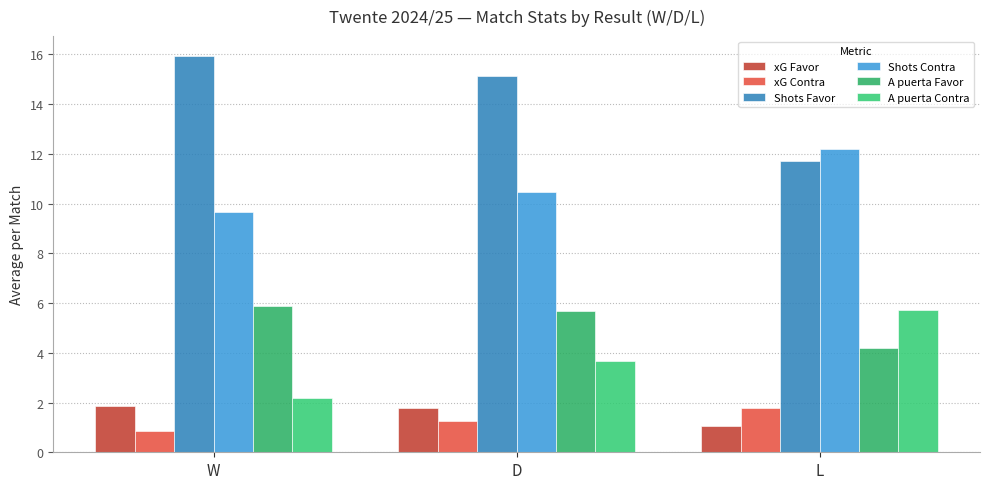

At which label does xG Contra first exceed 1?

D